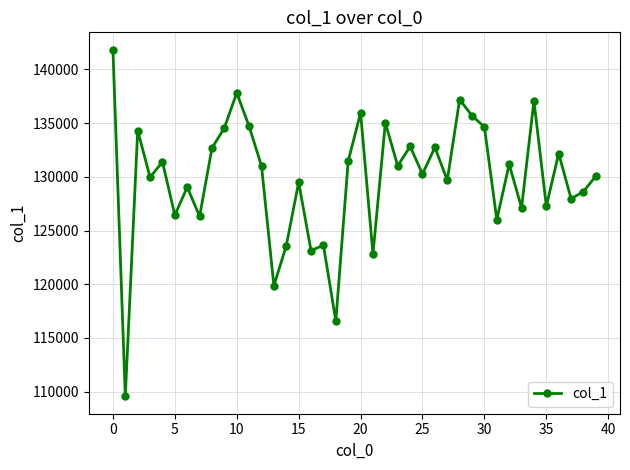

What is the difference between the maximum and minimum values?

32273